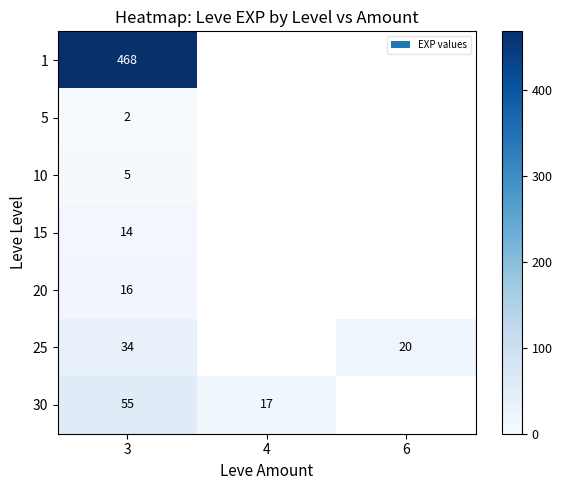

At how many categories does at least one series exceed 174?

1